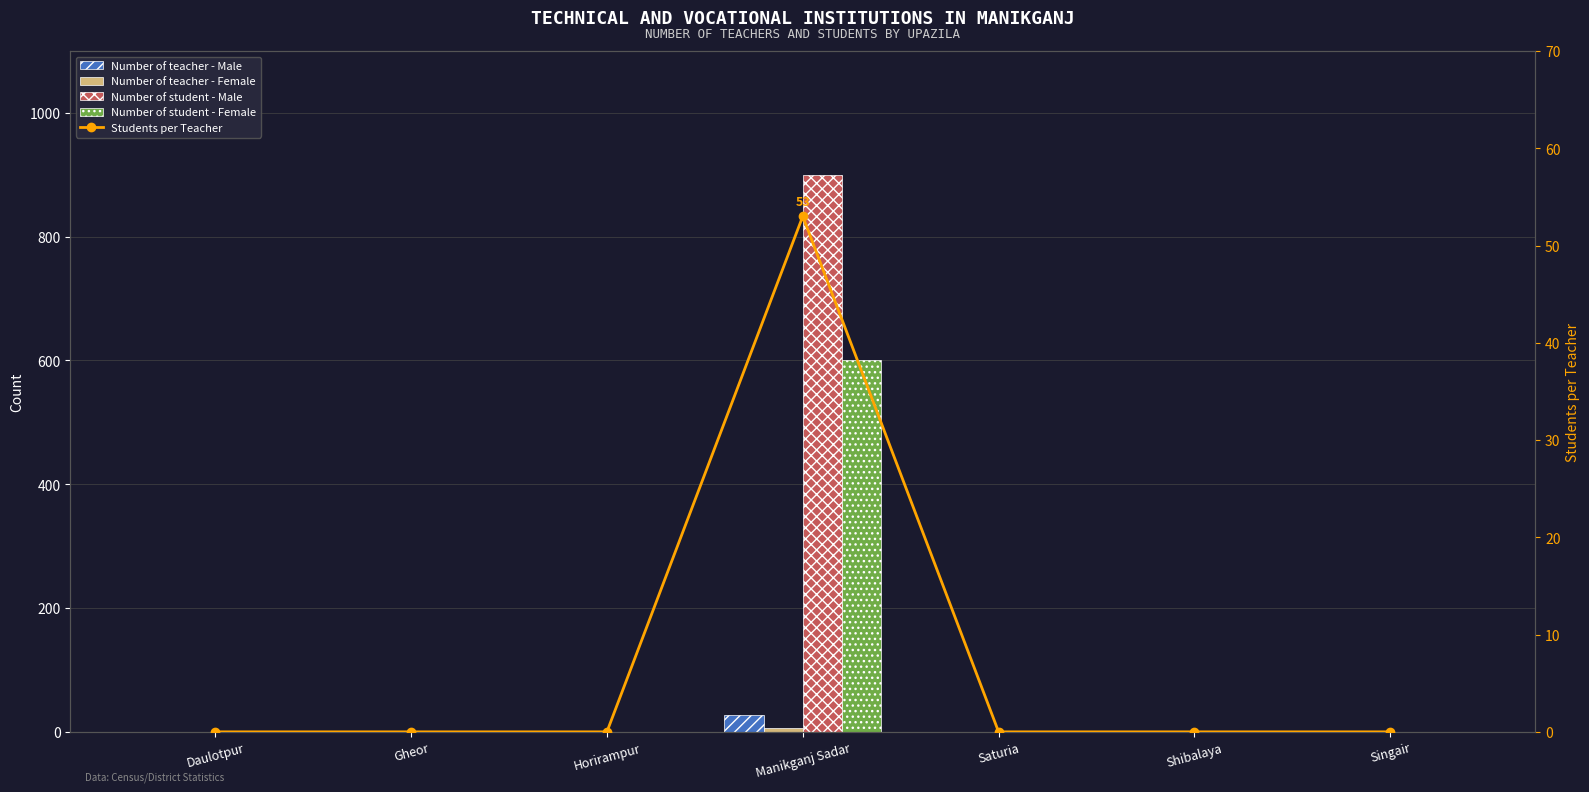

Does the chart contain stacked bars?

No